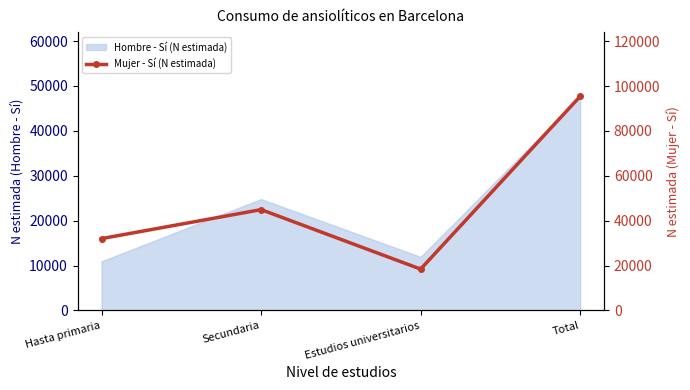

What position from the left is Estudios universitarios?

3